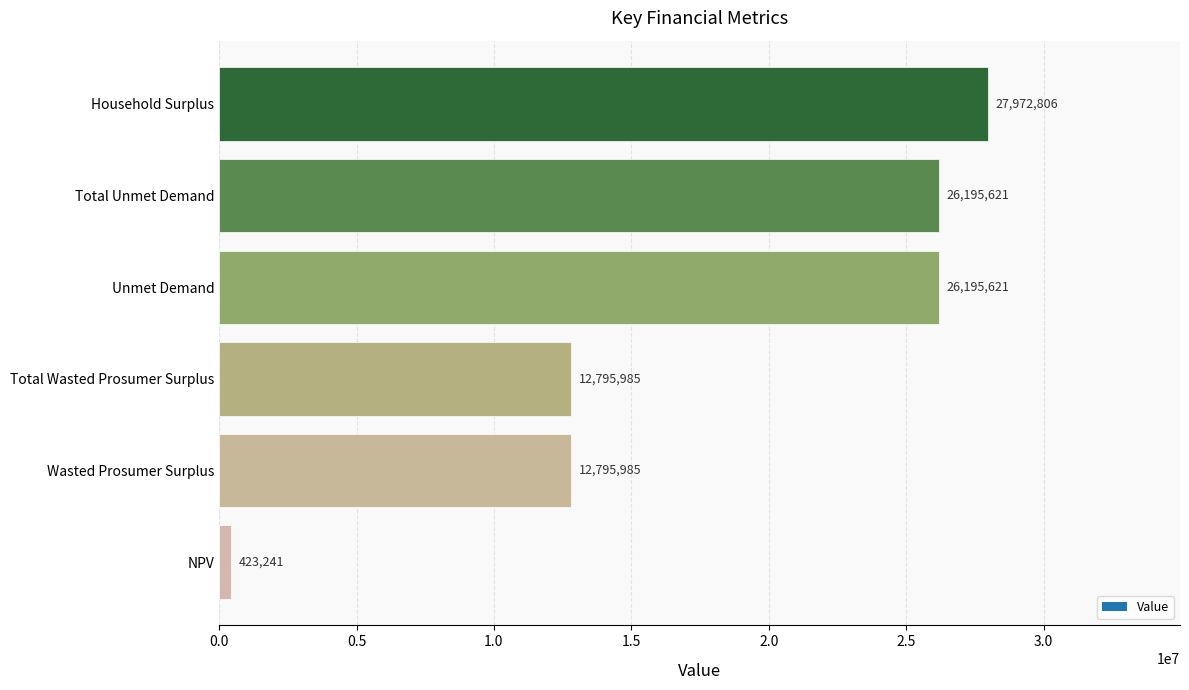

True or false: the data shows 12795985.0 at Wasted Prosumer Surplus.

True